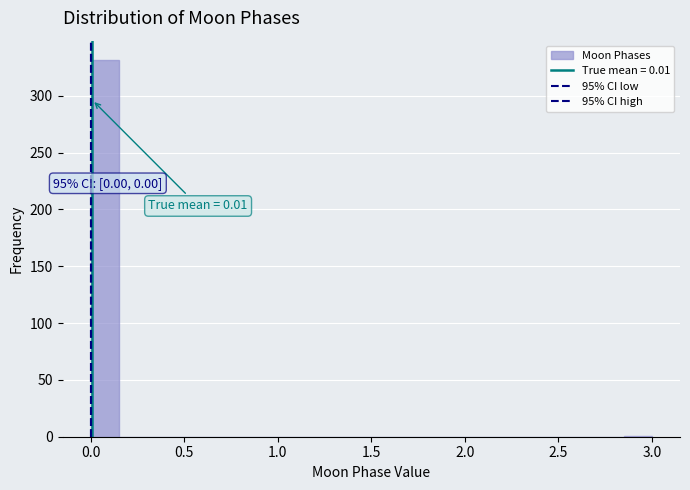

Read against the x-axis, roughly where is the centre of the tallest bar?

0.10